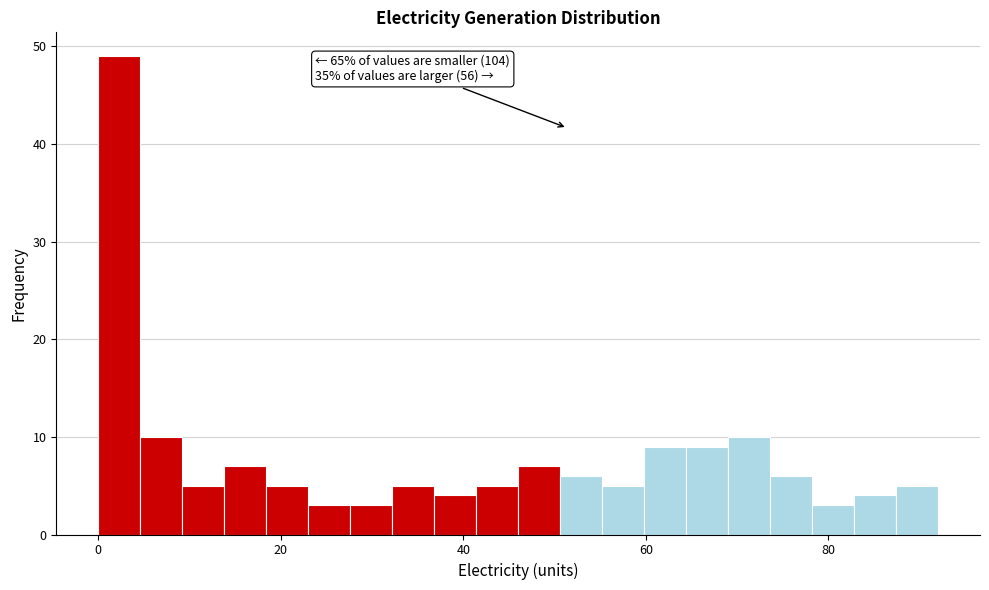

Around what value on the x-axis is the tallest bar? Give the approximate position of its centre, as read against the axis.

2